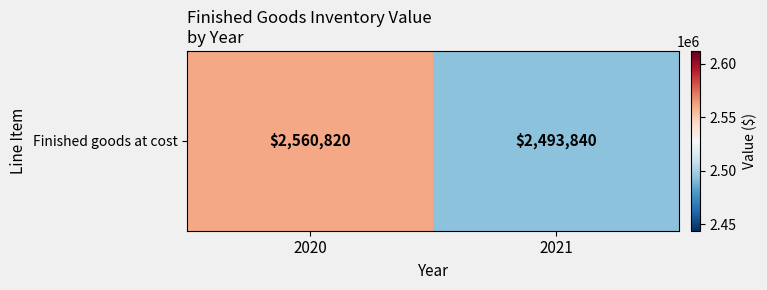

List the labels in order of value, smallest first.

2021, 2020